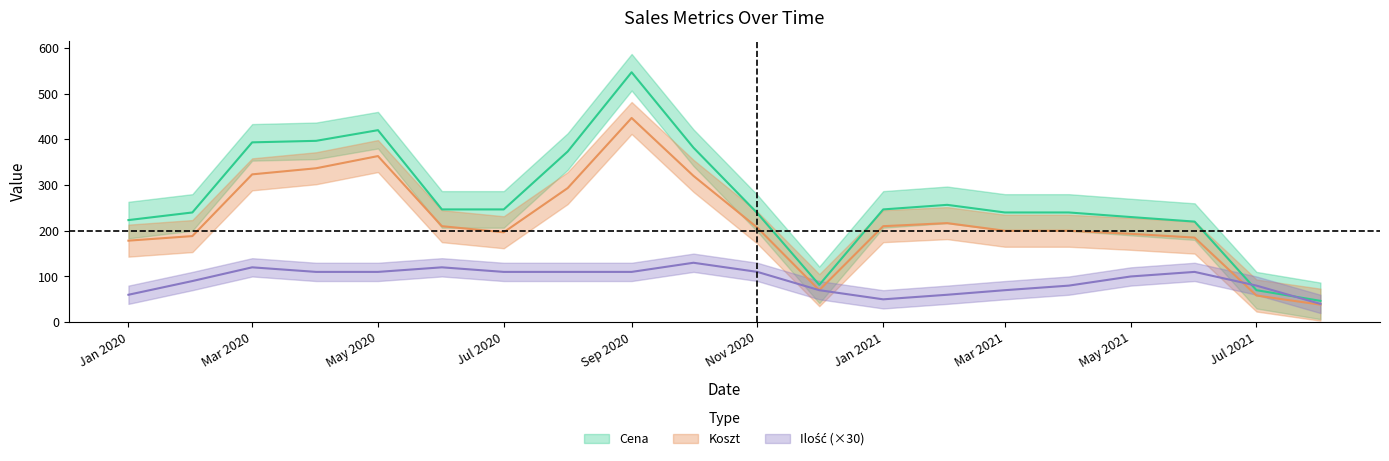

List the series in order of their overall mean, lowest first.

Ilosc, Koszt, Cena